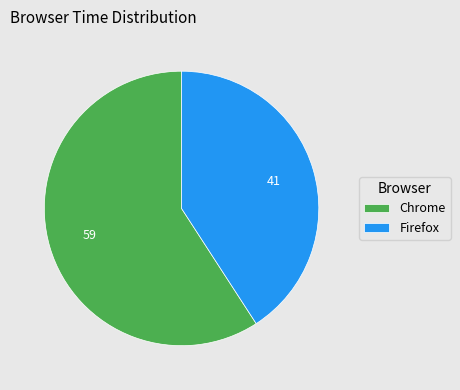

The Firefox slice represents 46% of the pie. True or false?

False